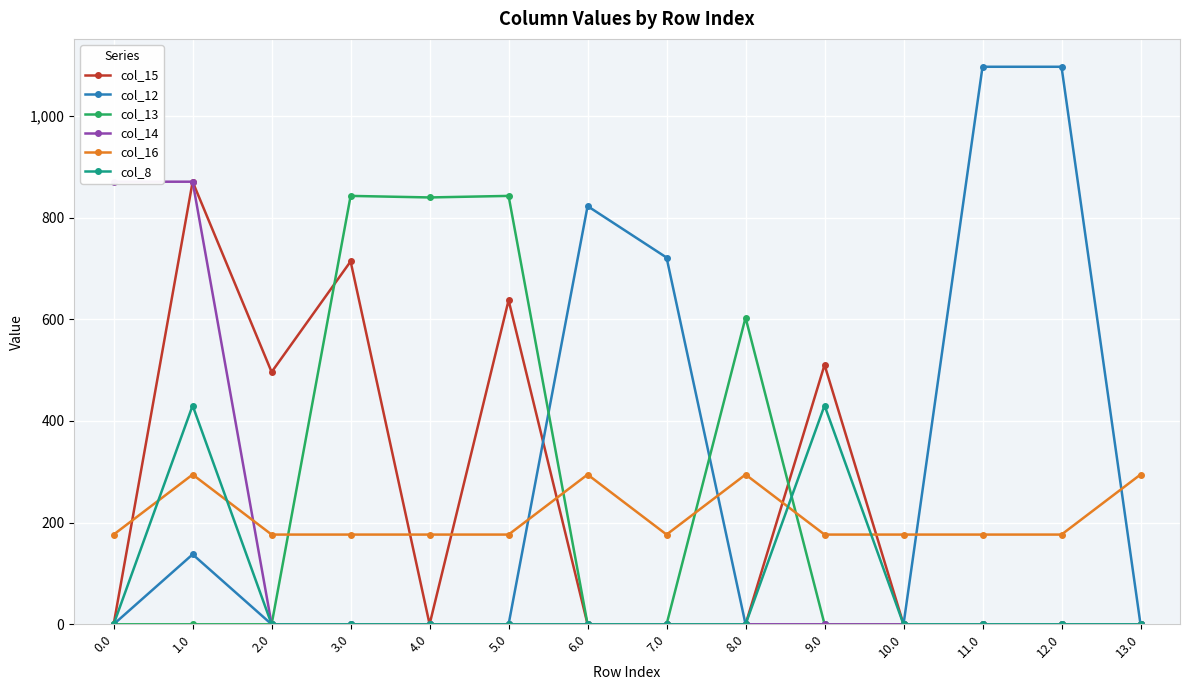

Which has a higher value, 9.0 or 3.0?

3.0